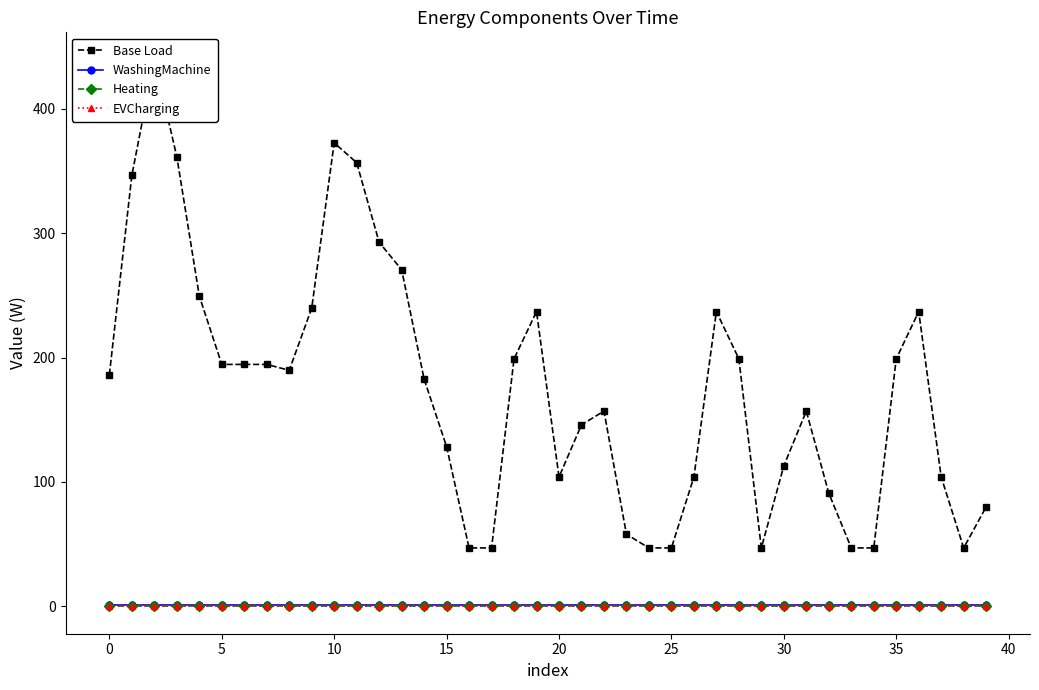

Reading left to right, transcribe all the data shown in this chart.

Base Load: 186.2	346.5	439.5	361.5	249.5	194.5	194.5	194.5	189.8	239.7	372.7	356.7	292.7	270.7	182.7	128.4	47.0	47.0	199.0	237.0	104.0	146.0	157.0	58.0	47.0	47.0	104.0	237.0	199.0	47.0	113.0	157.0	91.0	47.0	47.0	199.0	237.0	104.0	47.0	80.0
WashingMachine: 1.0	1.0	1.0	1.0	1.0	1.0	1.0	1.0	1.0	1.0	1.0	1.0	1.0	1.0	1.0	1.0	1.0	1.0	1.0	1.0	1.0	1.0	1.0	1.0	1.0	1.0	1.0	1.0	1.0	1.0	1.0	1.0	1.0	1.0	1.0	1.0	1.0	1.0	1.0	1.0
Heating: 0.0	0.0	0.0	0.0	0.0	0.0	0.0	0.0	0.0	0.0	0.0	0.0	0.0	0.0	0.0	0.0	0.0	0.0	0.0	0.0	0.0	0.0	0.0	0.0	0.0	0.0	0.0	0.0	0.0	0.0	0.0	0.0	0.0	0.0	0.0	0.0	0.0	0.0	0.0	0.0
EVCharging: 0.0	0.0	0.0	0.0	0.0	0.0	0.0	0.0	0.0	0.0	0.0	0.0	0.0	0.0	0.0	0.0	0.0	0.0	0.0	0.0	0.0	0.0	0.0	0.0	0.0	0.0	0.0	0.0	0.0	0.0	0.0	0.0	0.0	0.0	0.0	0.0	0.0	0.0	0.0	0.0